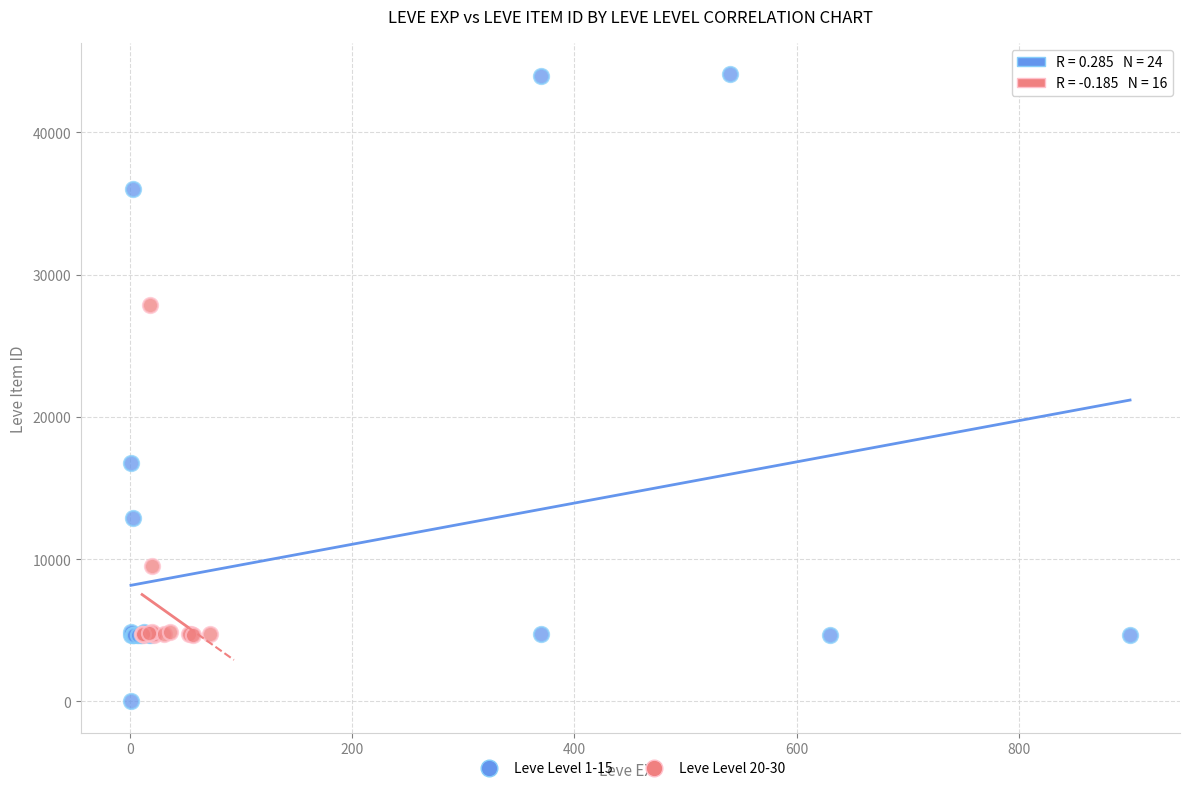

Which series reaches the minimum Y coordinate?

Leve Level 1-15